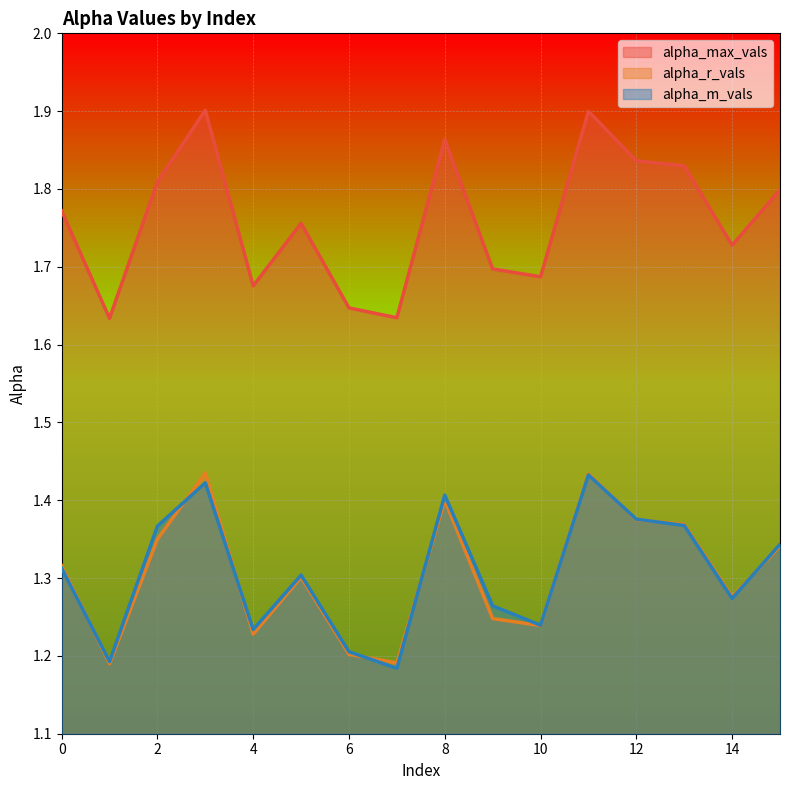

Count the alpha_max_vals values in the range 1 to 2.

16